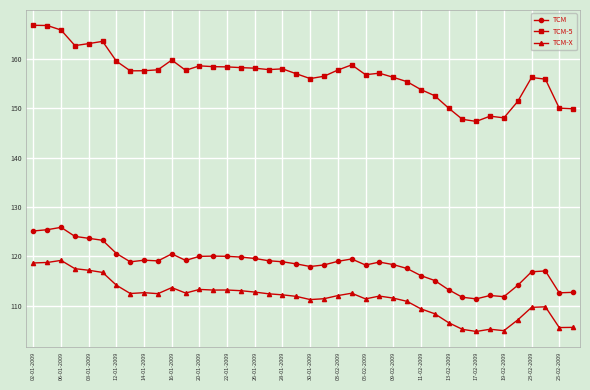

Rank the series by their maximum value, from lowest to highest.

TCM-X, TCM, TCM-5